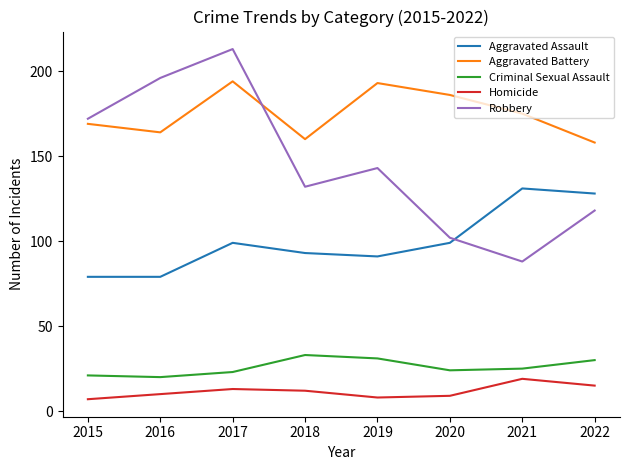

What is the difference between the second highest and second lowest values in the Criminal Sexual Assault series?

10